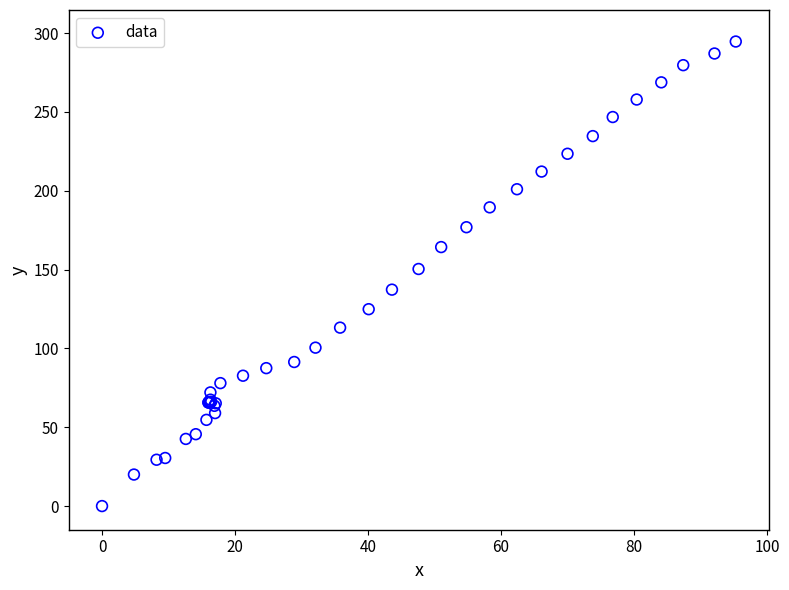

What Y value in the scatter plot is closest to 147?

150.4